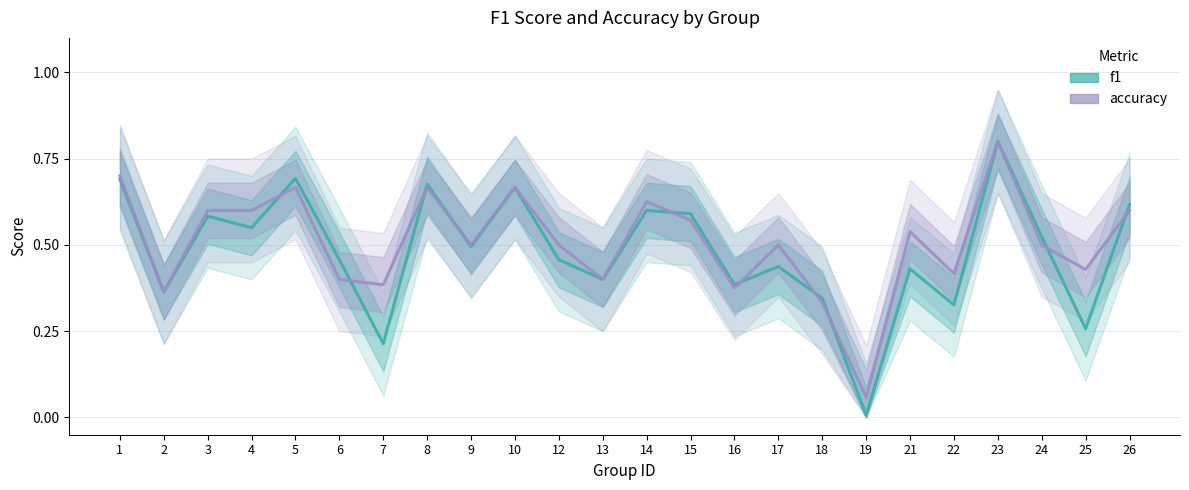

Is it true that accuracy equals 0.4 at 25?

True